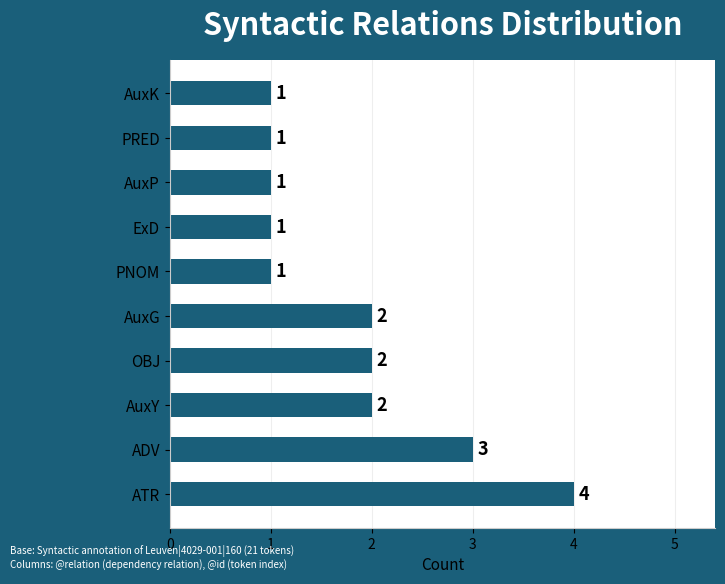

Reading bottom to top, extract all data points from this chart.

4	3	2	2	2	1	1	1	1	1